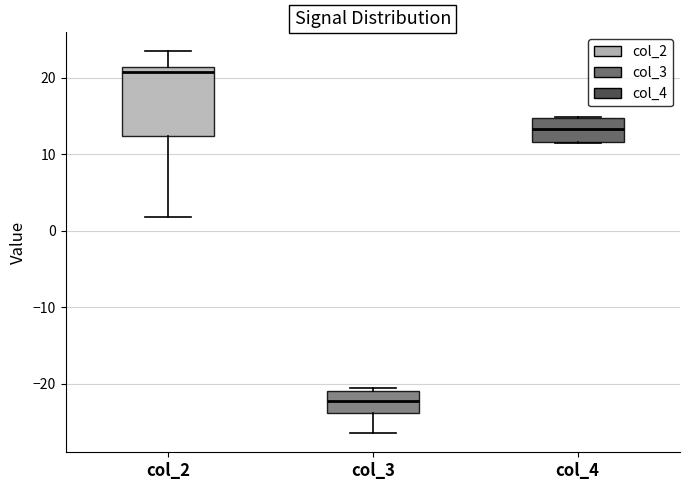

Reading left to right, read every box against the y-axis: the position of its median line, the range the box covers, and the ends of its whiskers. The values are not printed on the chart, so give them approximately, as read against the axis.

col_2: median 21 (just below the box's upper edge), box 12 to 21, whiskers 2 to 23
col_3: median -22, box -24 to -21, whiskers -26 to -20
col_4: median 13, box 12 to 15, whiskers 11 to 15